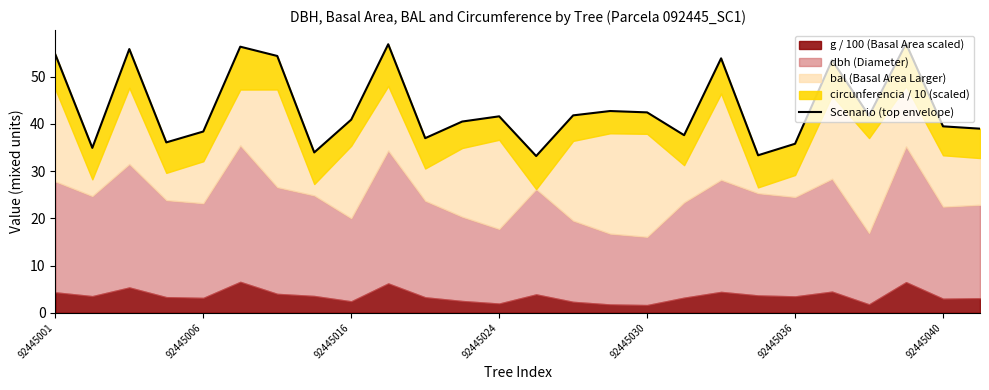

What is the change in value from 11 to 14?

+1.3